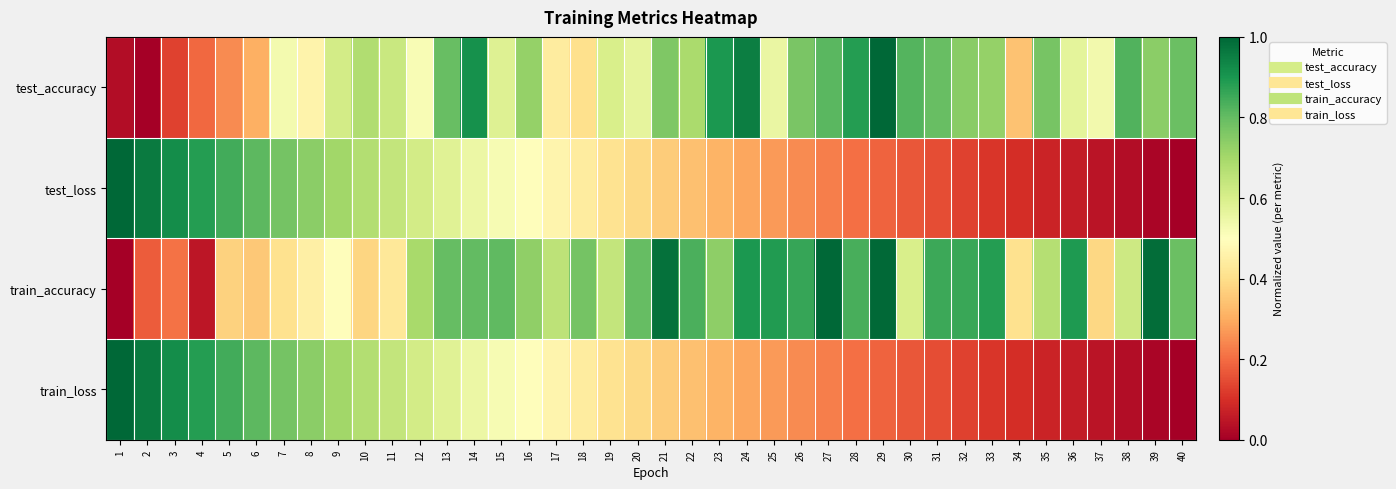

Between 24 and 22, which is larger?

24